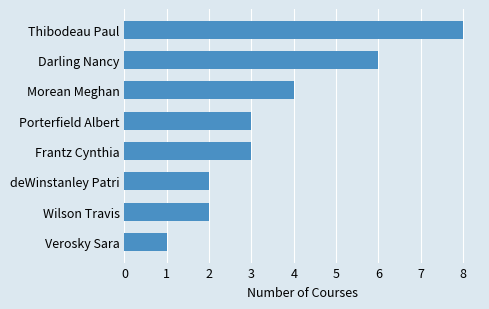

Count the values in the range 2 to 6.

6